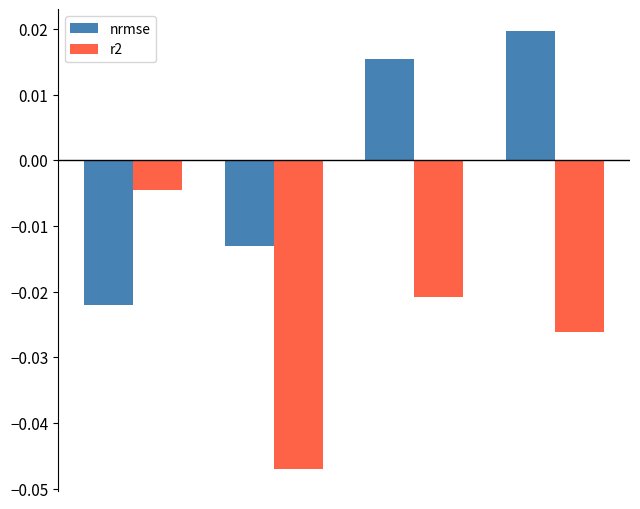

Rank the series by their average value, from highest to lowest.

nrmse, r2